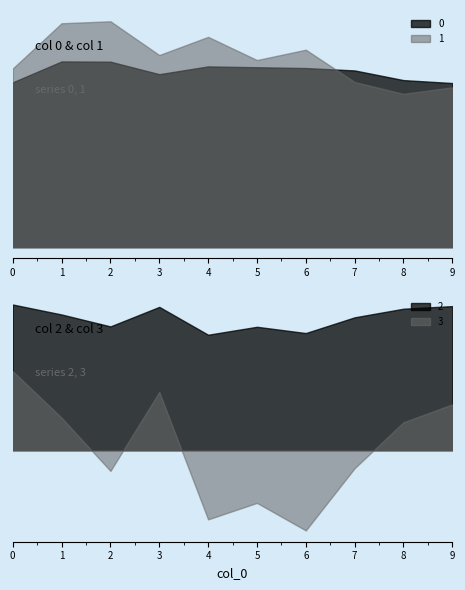

Where do 1 and 0 first cross each other?

6 and 7